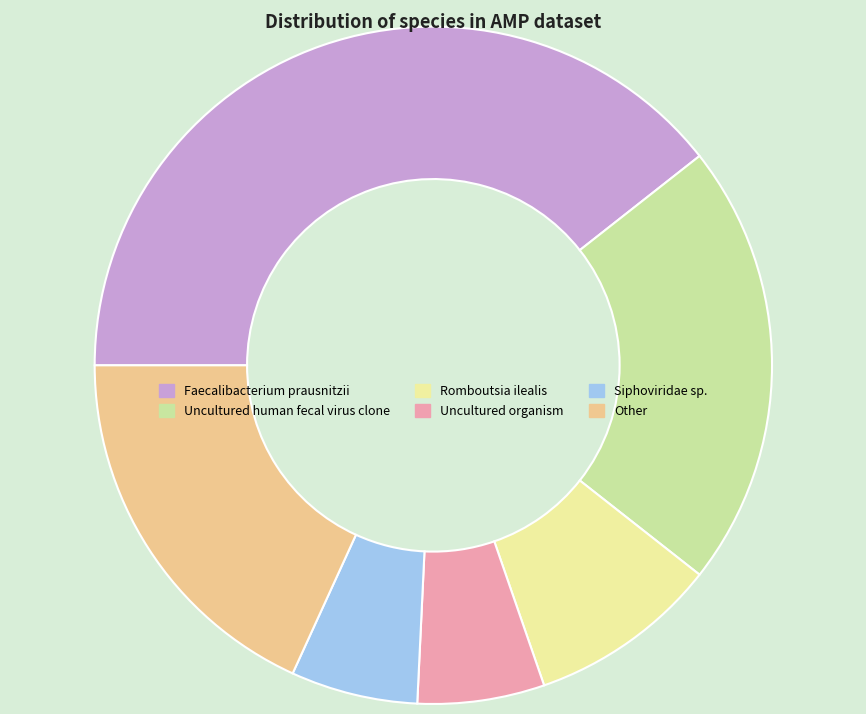

Between Other and Uncultured organism, which is larger?

Other